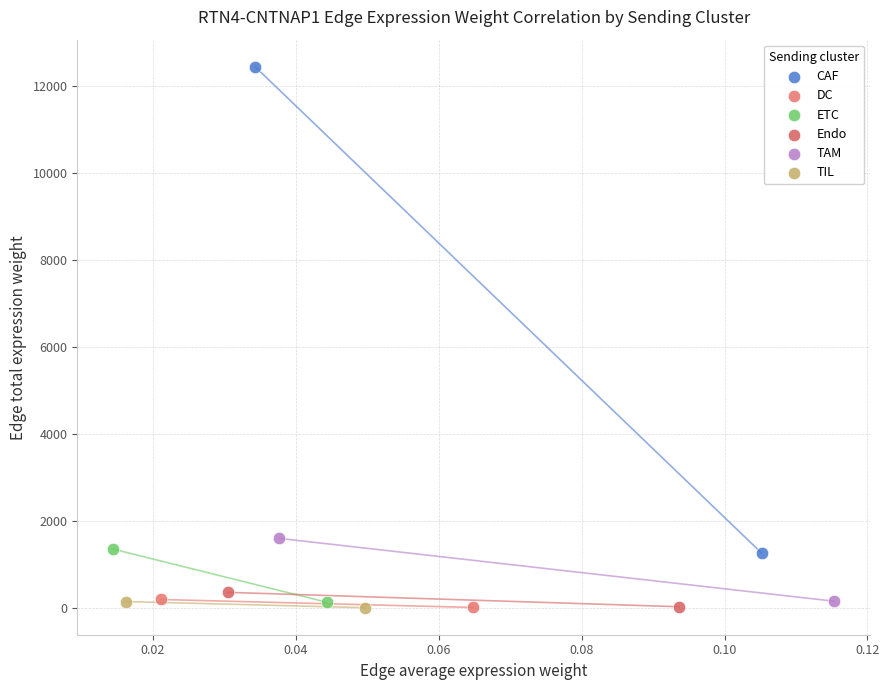

What are all the series names shown in the legend?

CAF, DC, ETC, Endo, TAM, TIL